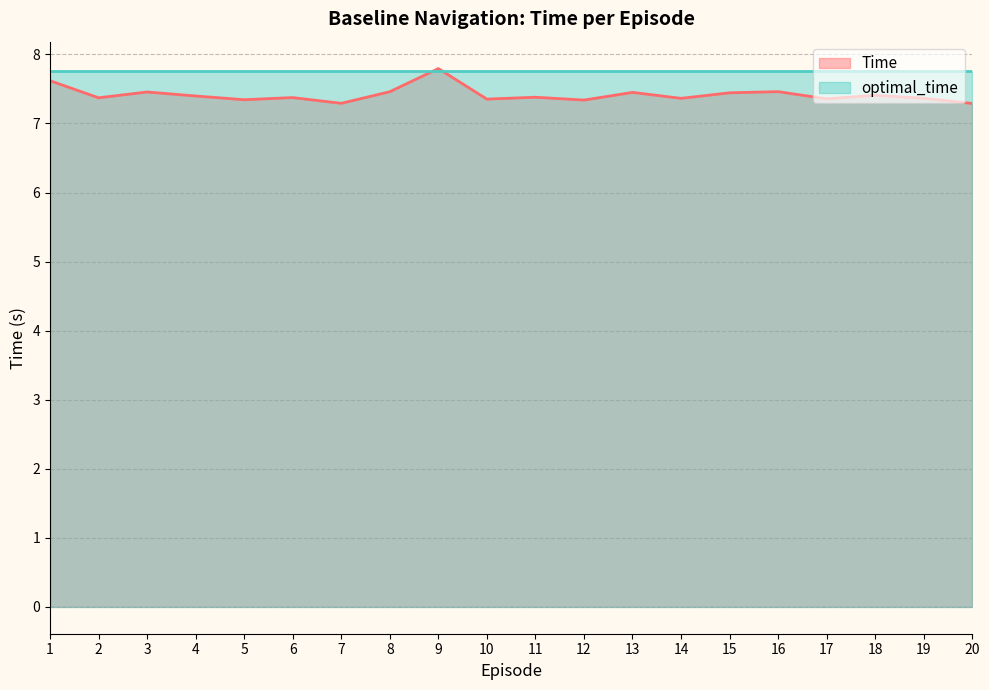

How many lines are shown in the chart?

2